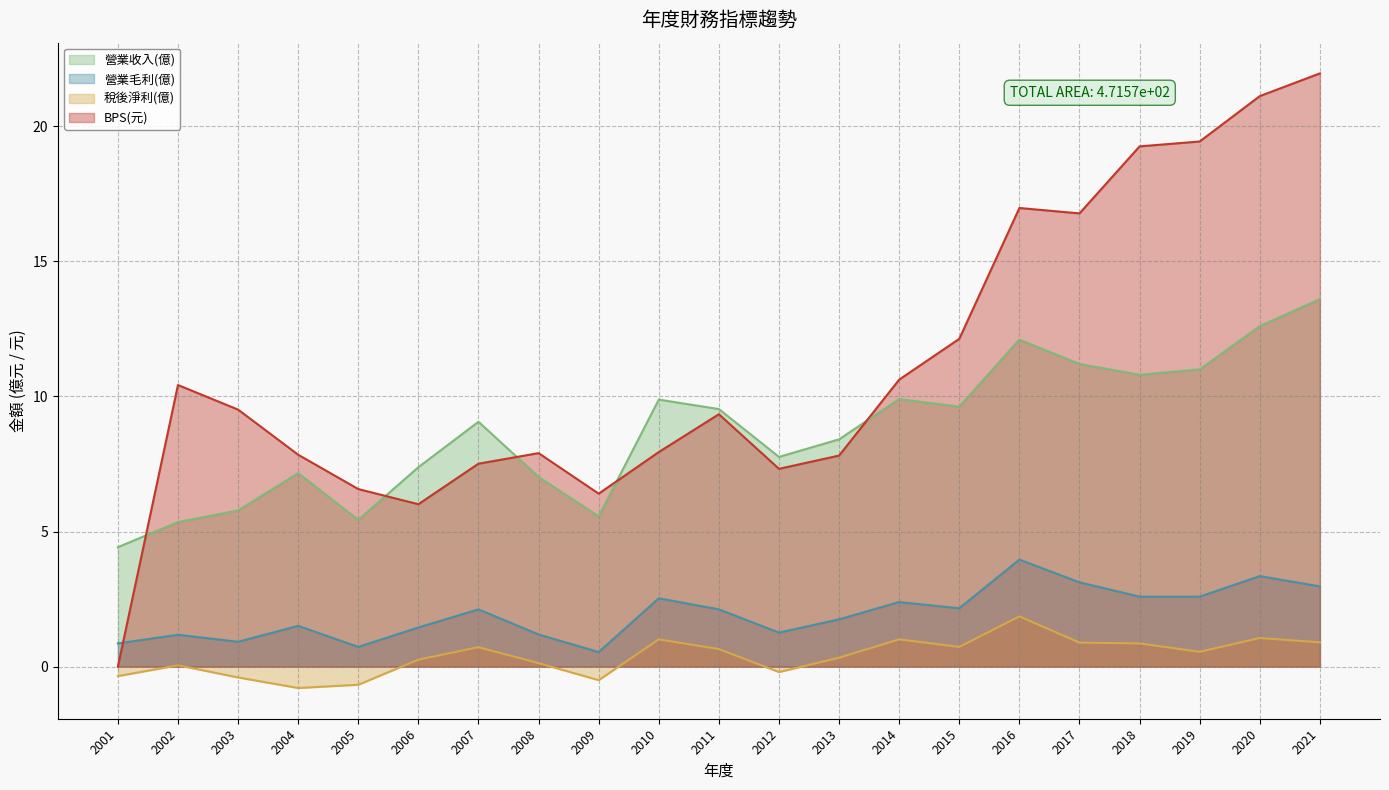

What is the lowest value of the 稅後淨利(億) series?

-0.8